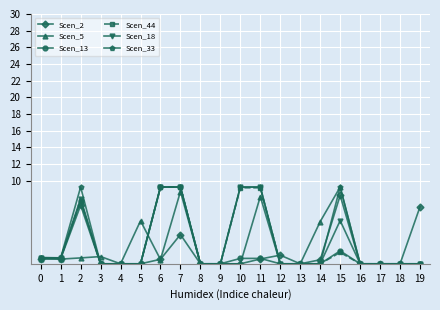

The Scen_33 series shows 0.0 at 5. True or false?

True